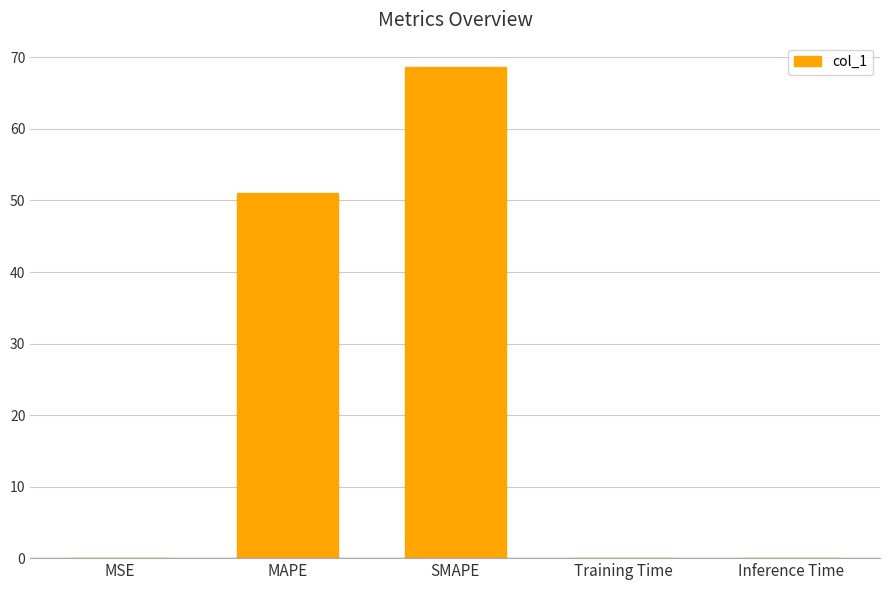

What value does the data have at SMAPE?

68.6